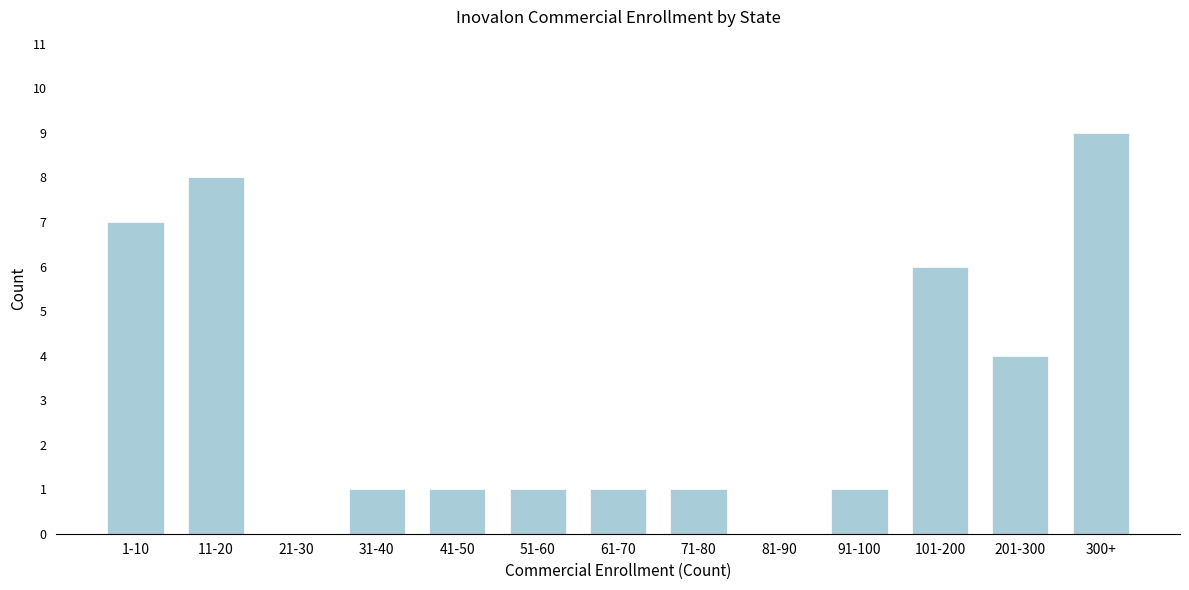

Reading left to right, transcribe all the data shown in this chart.

1-10=7	11-20=8	21-30=0	31-40=1	41-50=1	51-60=1	61-70=1	71-80=1	81-90=0	91-100=1	101-200=6	201-300=4	300+=9